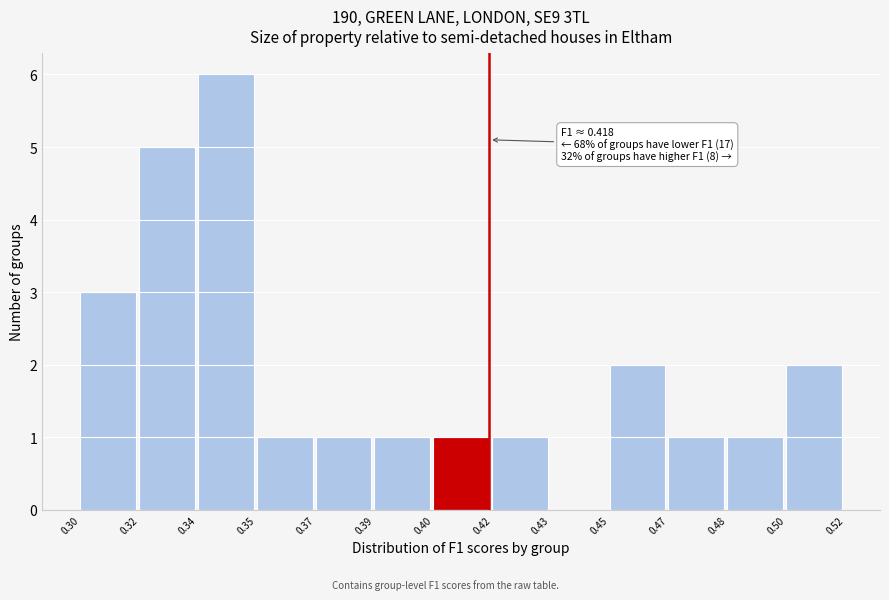

Reading left to right, what are all the values shown in this chart?

0.30=3	0.32=5	0.34=6	0.35=1	0.37=1	0.39=1	0.40=1	0.42=1	0.43=0	0.45=2	0.47=1	0.48=1	0.50=2